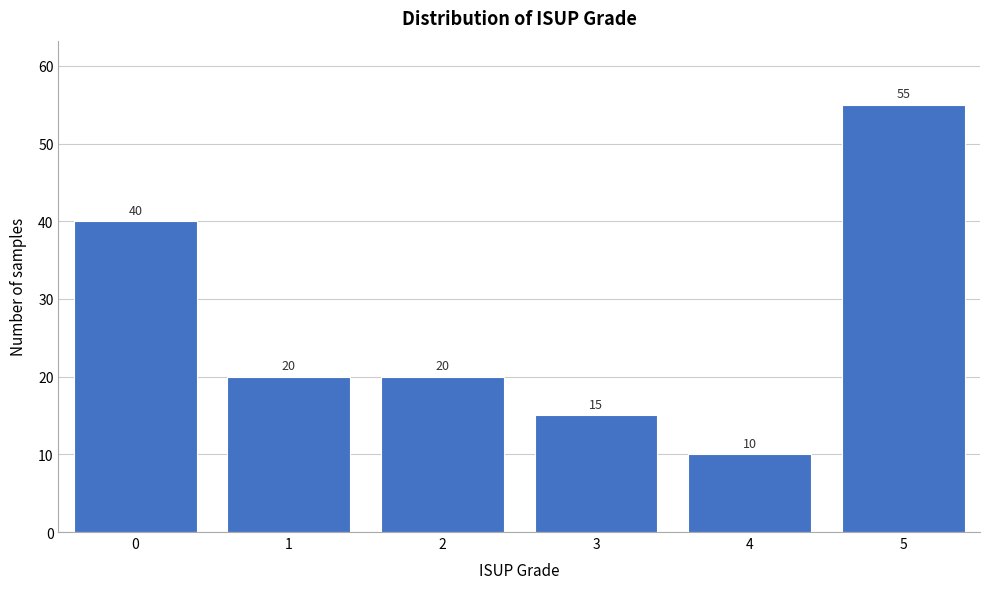

Reading right to left, extract all data points from this chart.

55	10	15	20	20	40